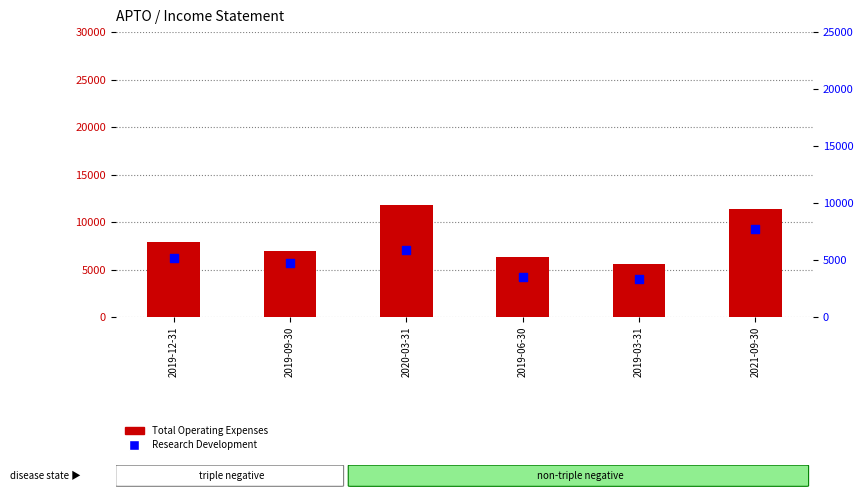

What is the total value across all series at 2021-09-30?

19100